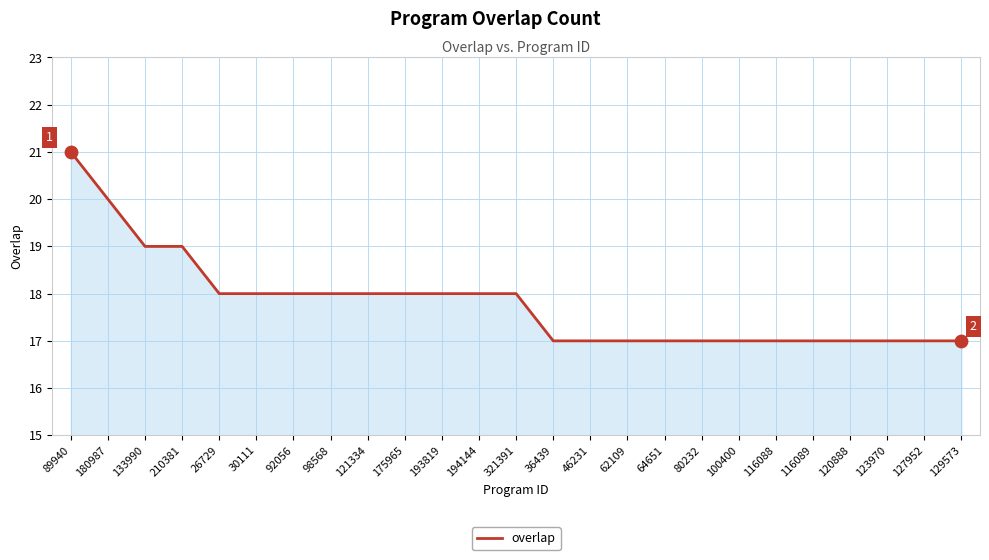

Approximately how many times larger is the value at 89940 compared to 64651?

1.2